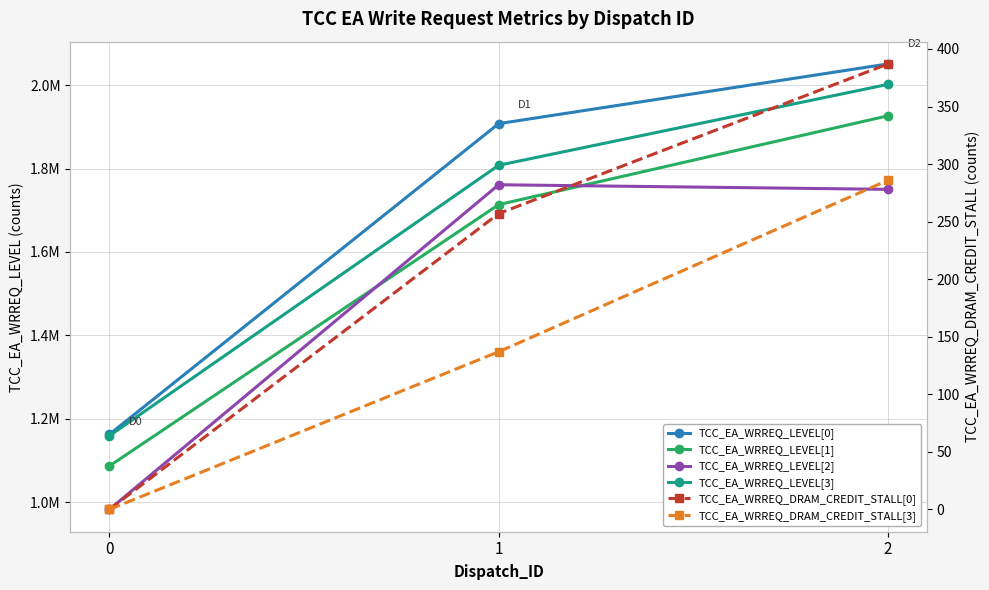

What are all the series names shown in the legend?

TCC_EA_WRREQ_LEVEL[0], TCC_EA_WRREQ_LEVEL[1], TCC_EA_WRREQ_LEVEL[2], TCC_EA_WRREQ_LEVEL[3], TCC_EA_WRREQ_DRAM_CREDIT_STALL[0], TCC_EA_WRREQ_DRAM_CREDIT_STALL[3]